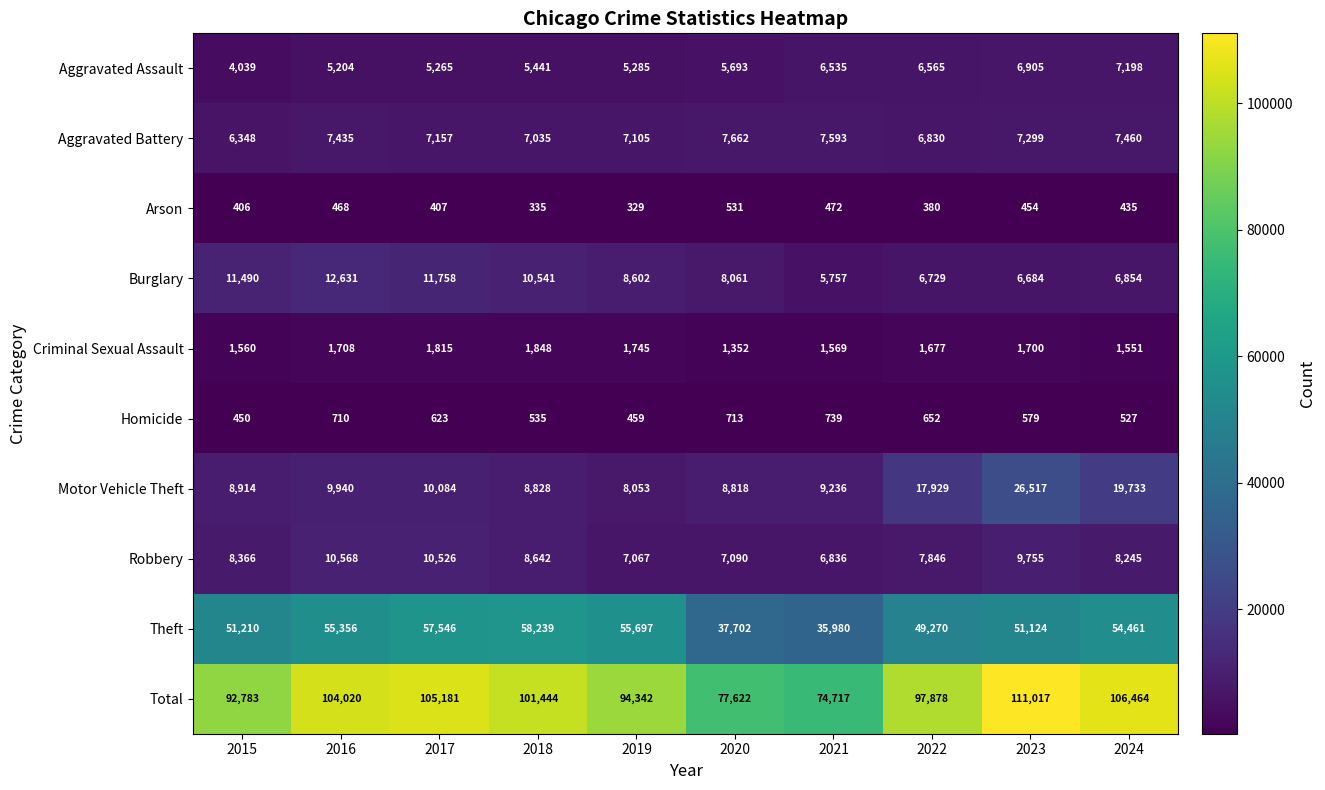

What is the greatest value displayed?

111017